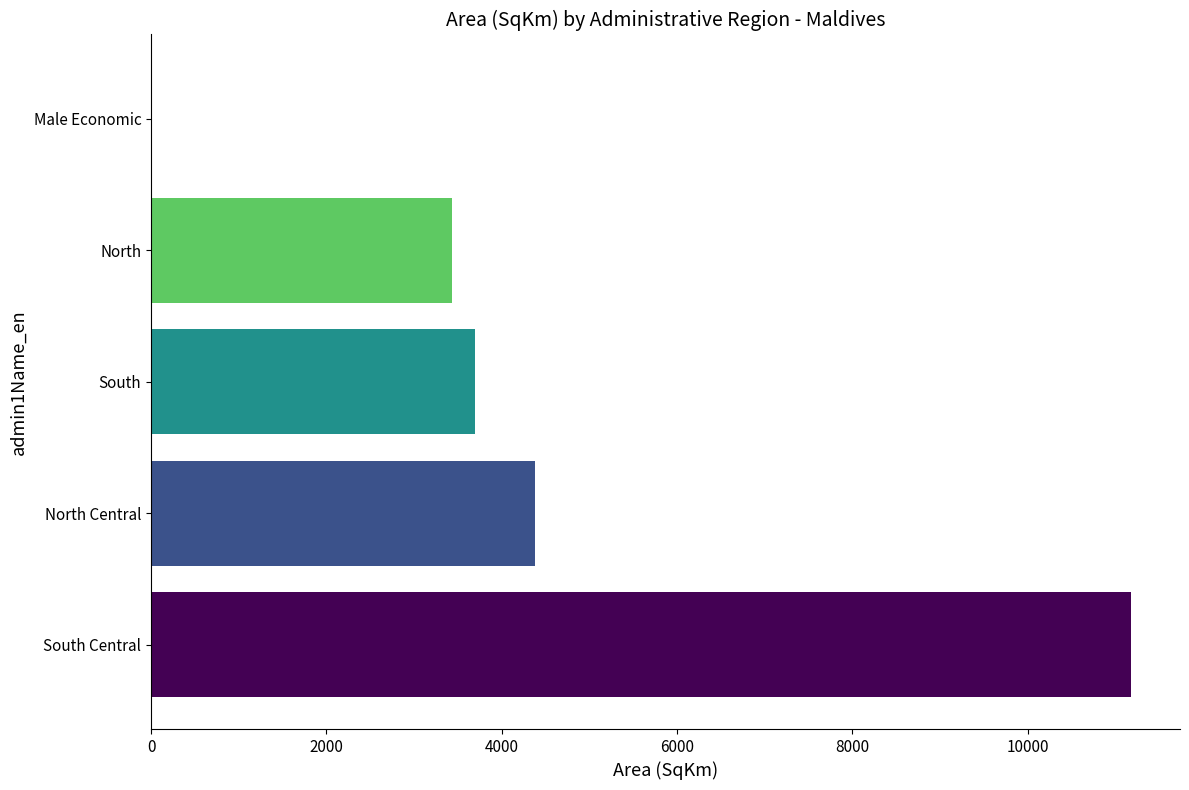

Is it true that the value at North Central is 1108.4?

False